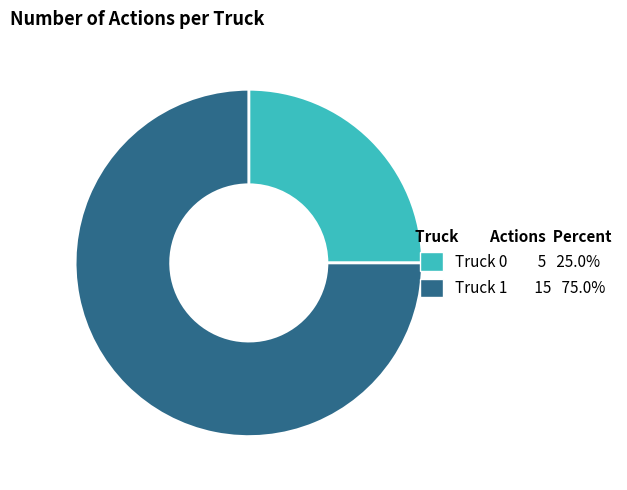

Between Truck 1 and Truck 0, which is larger?

Truck 1